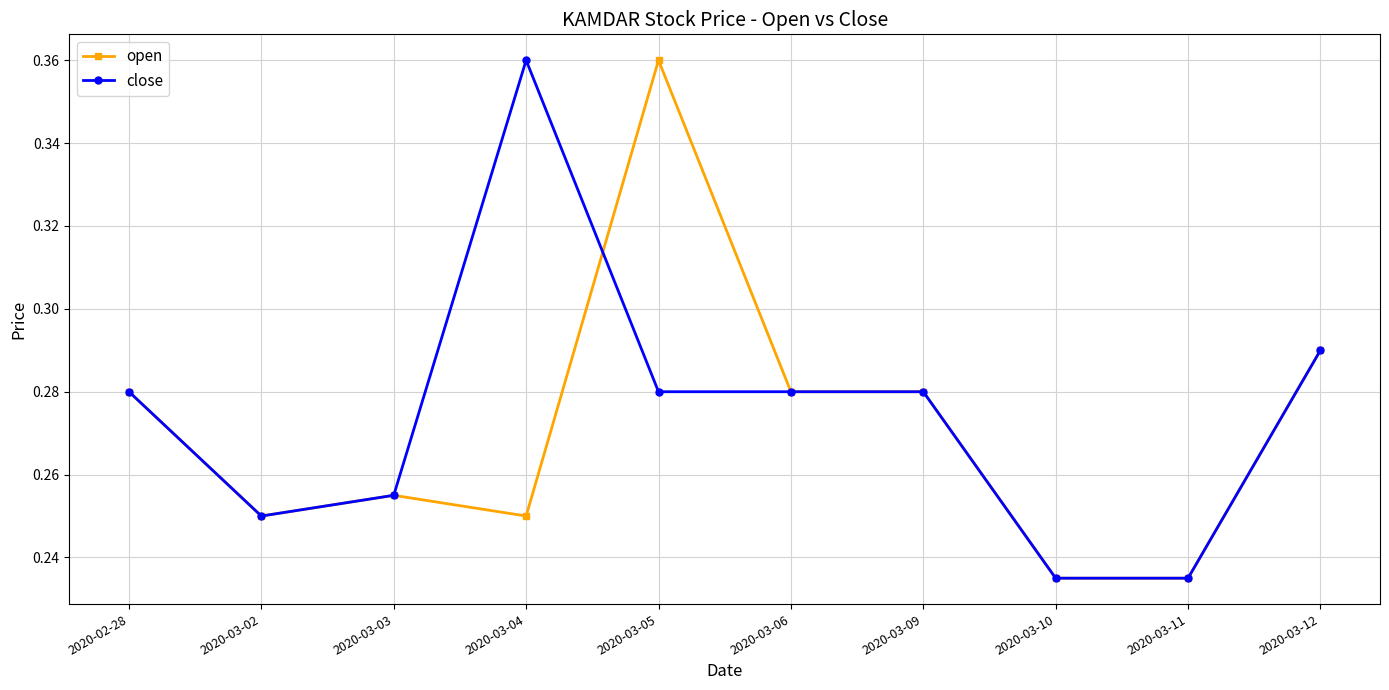

List the series in order of their overall mean, highest first.

close, open